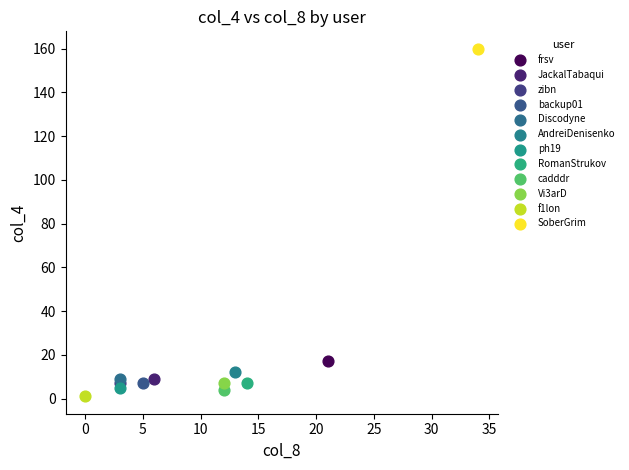

What are all the series names shown in the legend?

frsv, JackalTabaqui, zibn, backup01, Discodyne, AndreiDenisenko, ph19, RomanStrukov, cadddr, Vi3arD, f1lon, SoberGrim